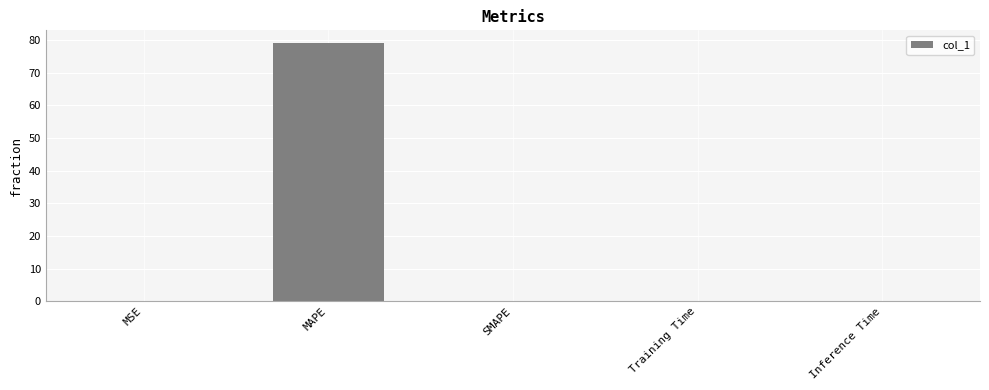

What is the sum of all values?

79.1